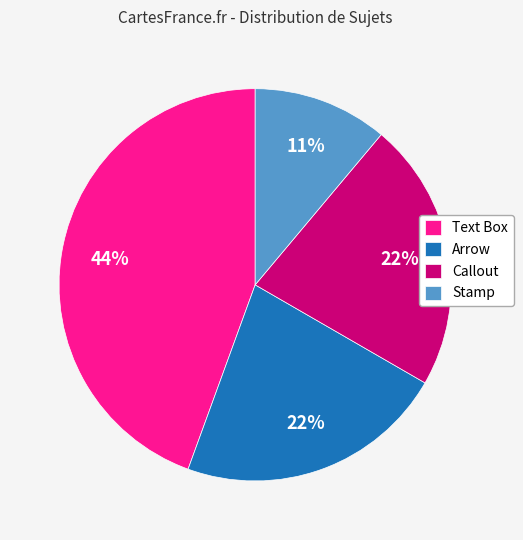

Approximately how many times larger is the value at Arrow compared to Stamp?

2.0